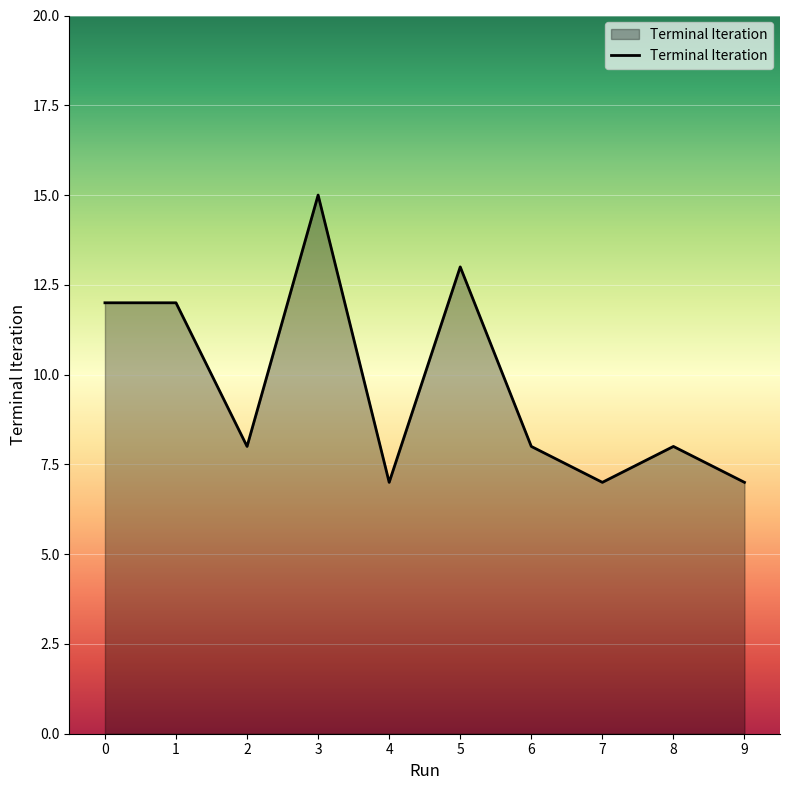

Reading left to right, transcribe all the data shown in this chart.

0=12	1=12	2=8	3=15	4=7	5=13	6=8	7=7	8=8	9=7